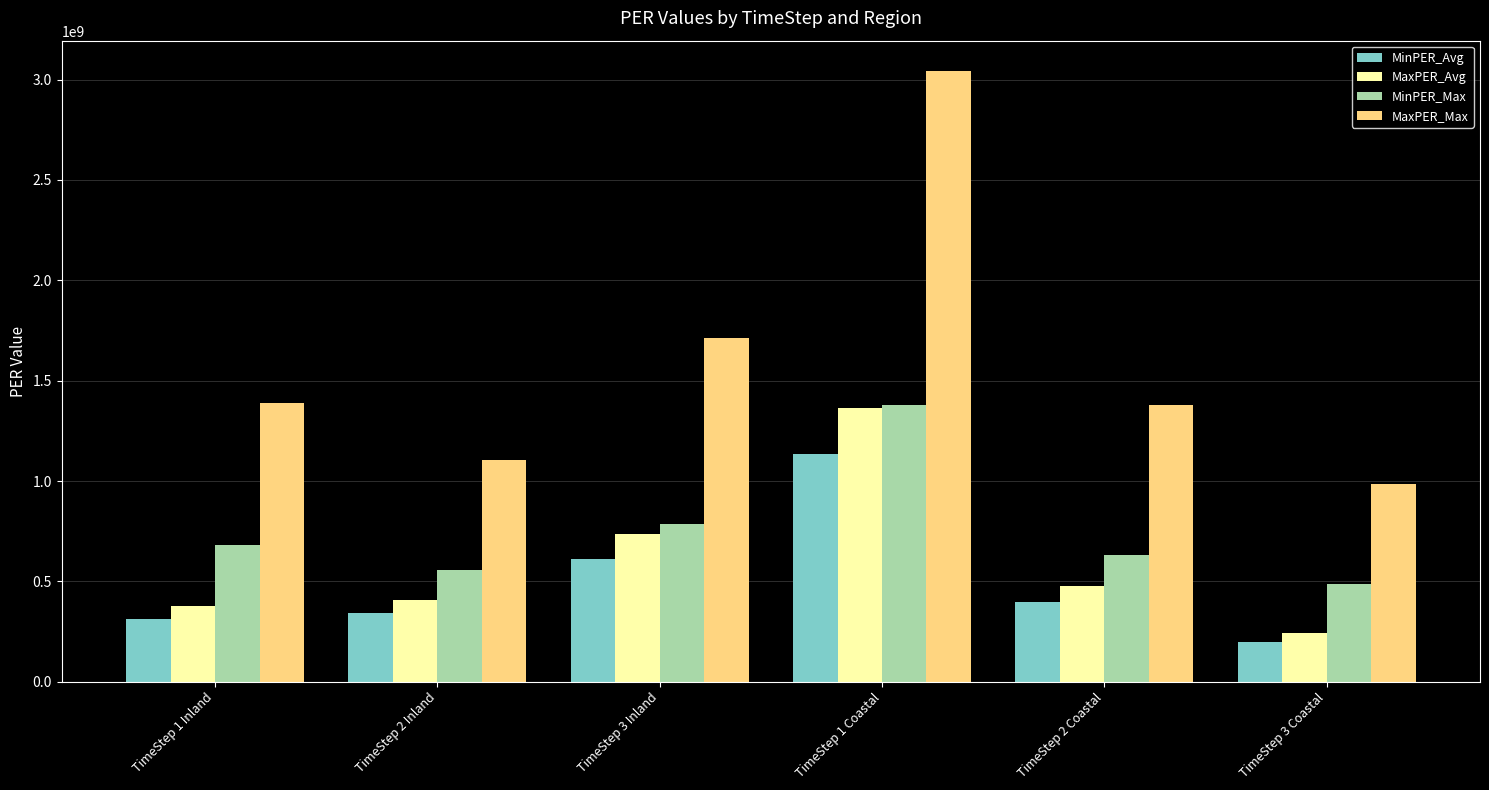

What is the maximum value shown in the chart?

3042115141.3